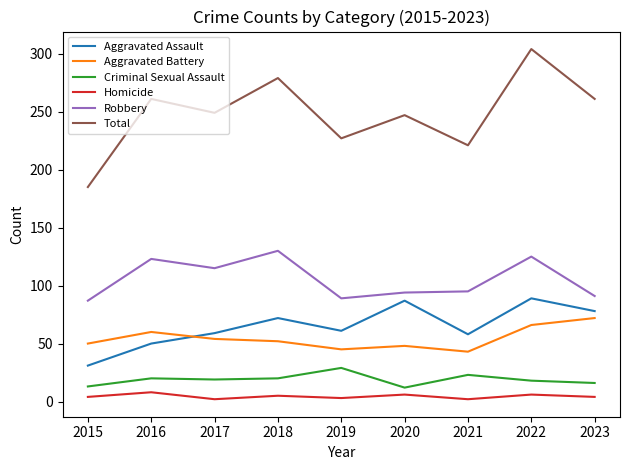

What is the sum of the Homicide values at 2022 and 2020?

12